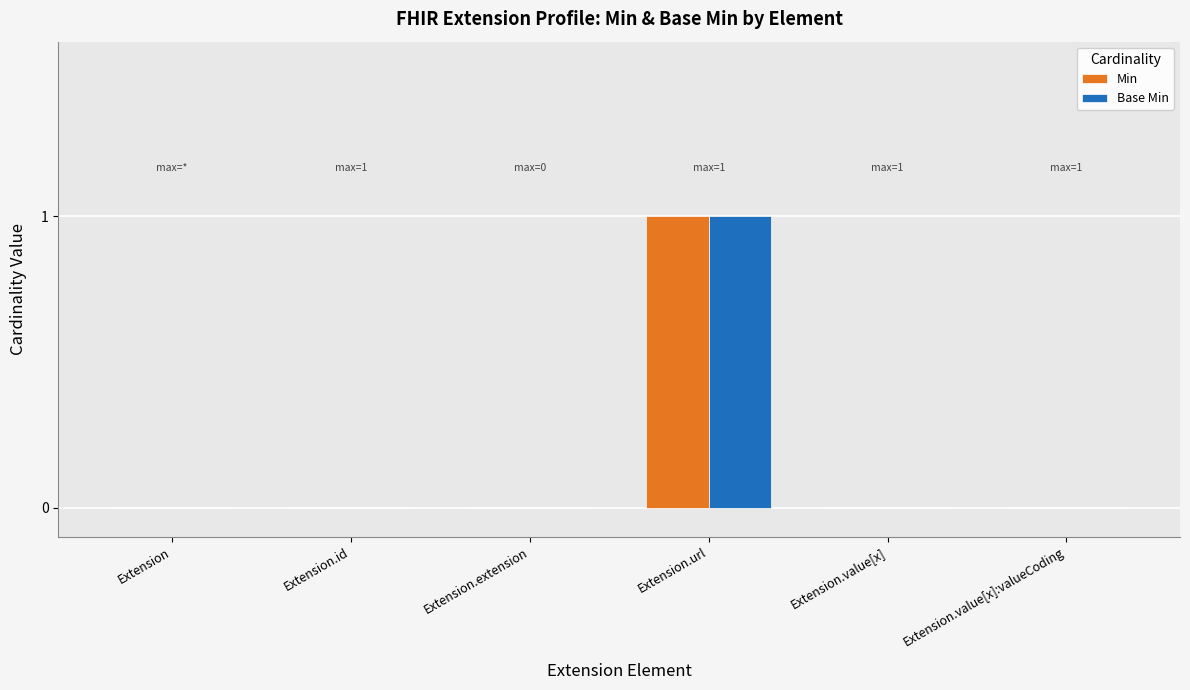

Is it true that Min equals 2 at Extension.url?

False